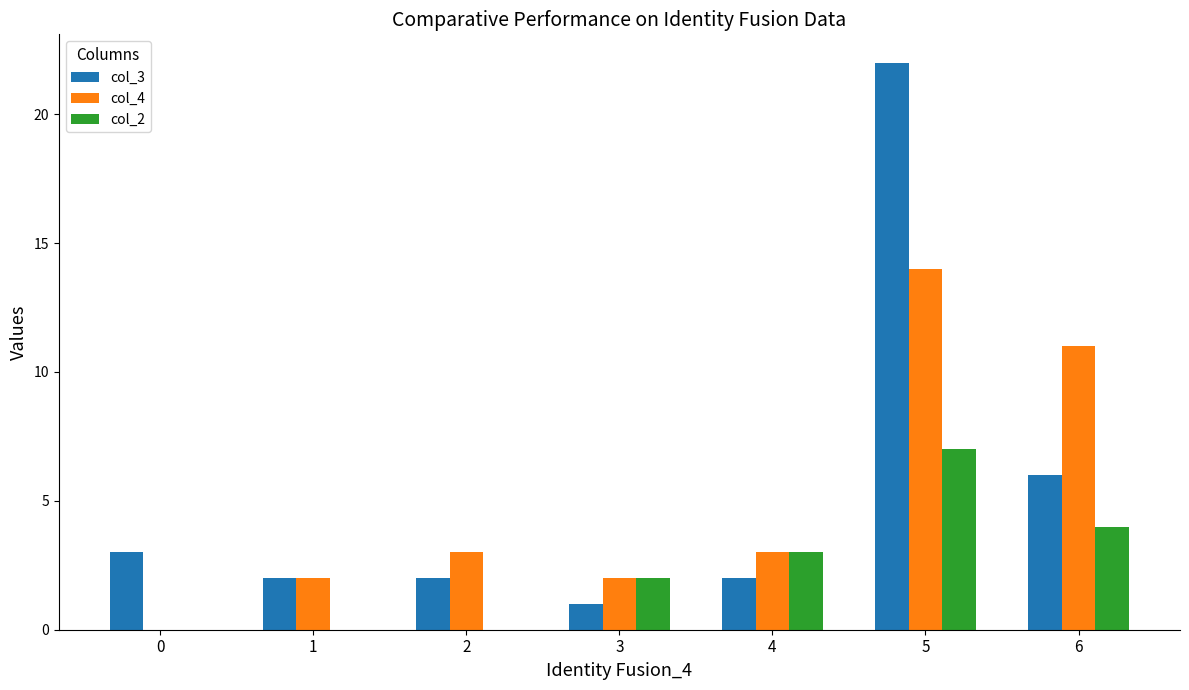

The value of col_3 at 4 is 2. True or false?

True